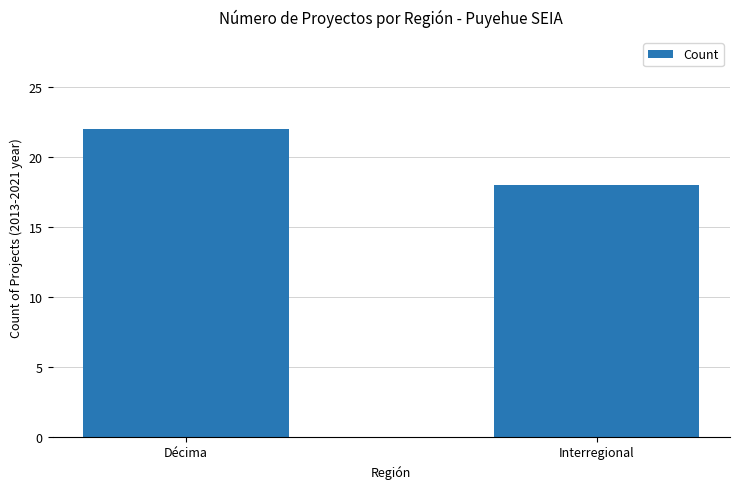

What is the average value?

20